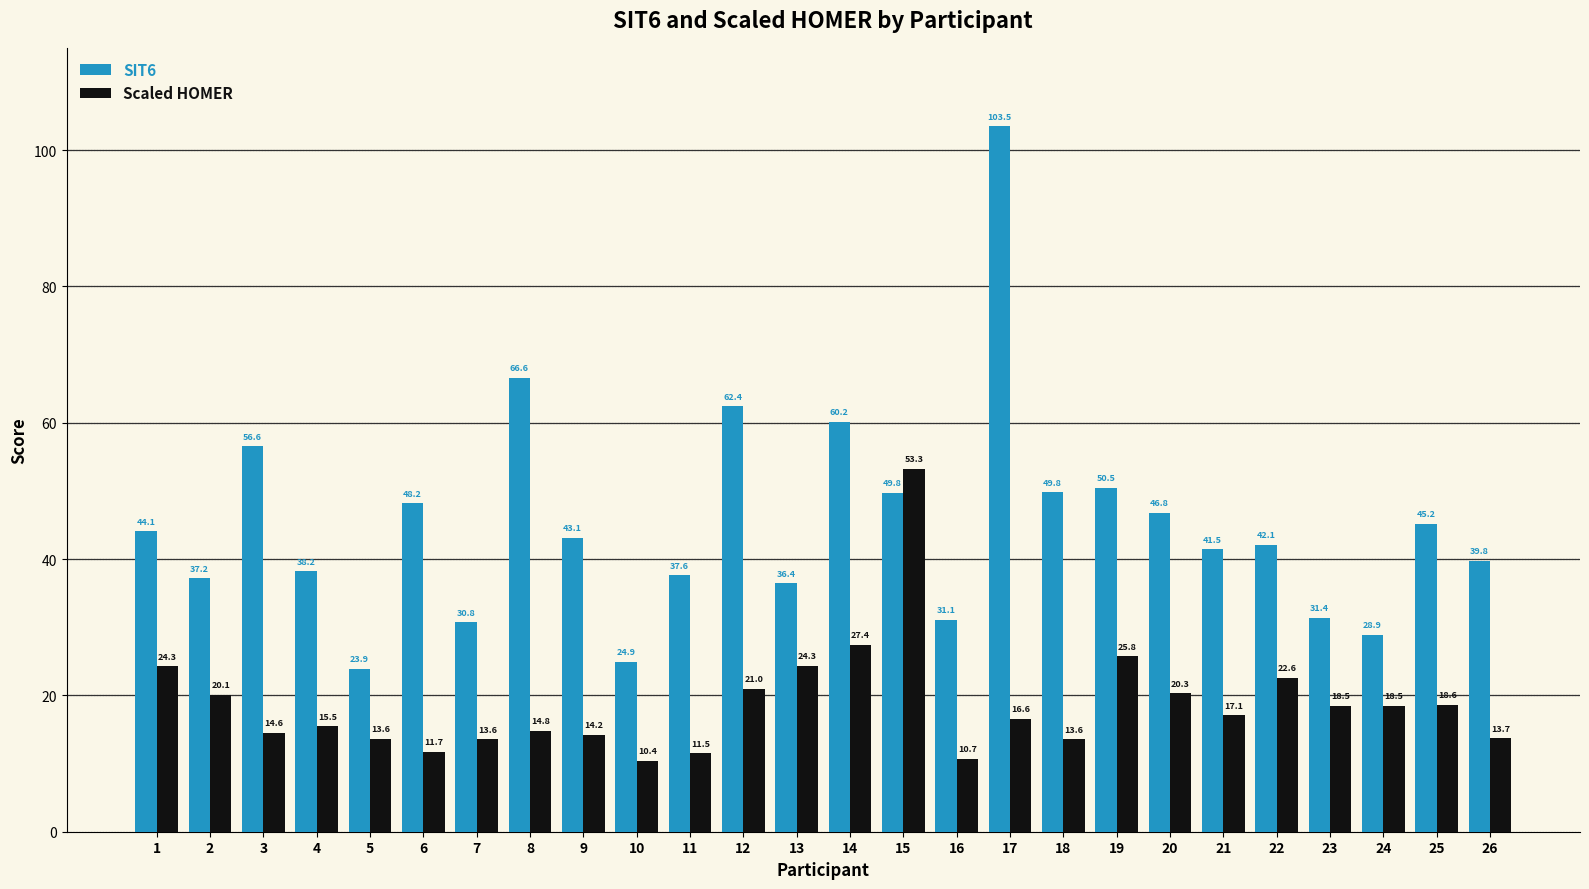

Which series has the largest range (max minus min)?

SIT6